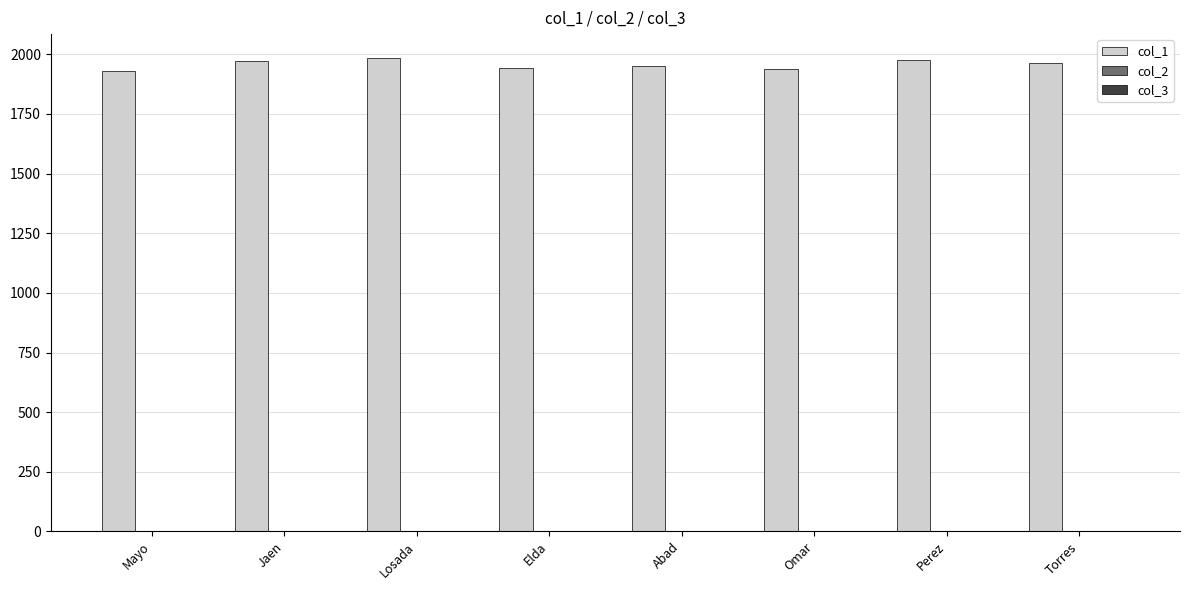

The col_1 series shows 1970 at Jaen. True or false?

True